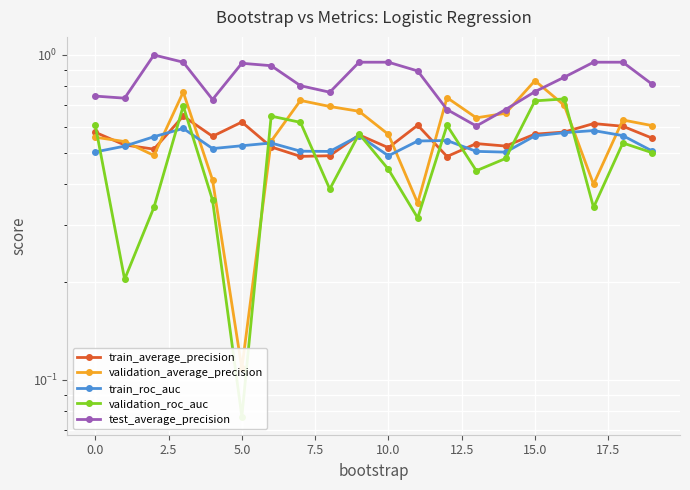

What is the label of the 5th point from the right?

15